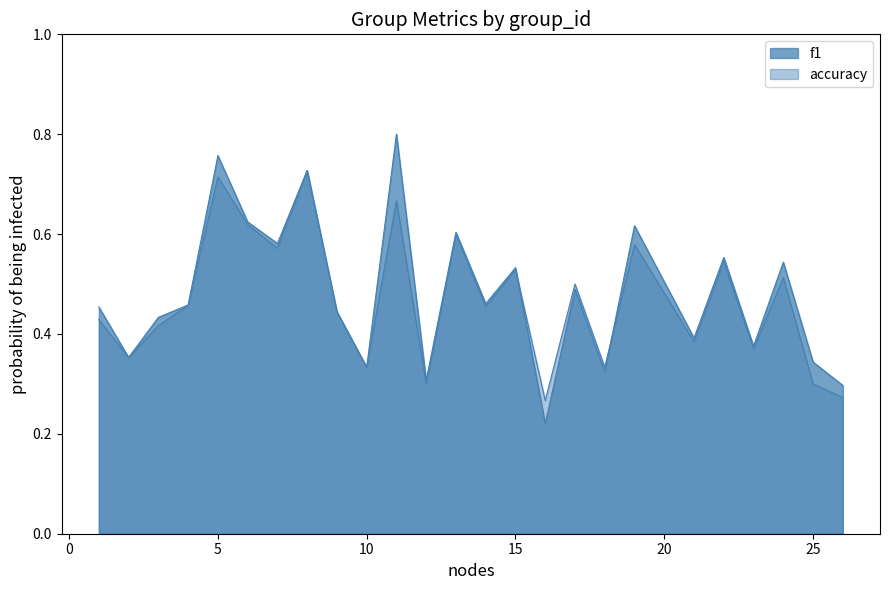

Is it true that f1 equals 0.1 at 25?

False